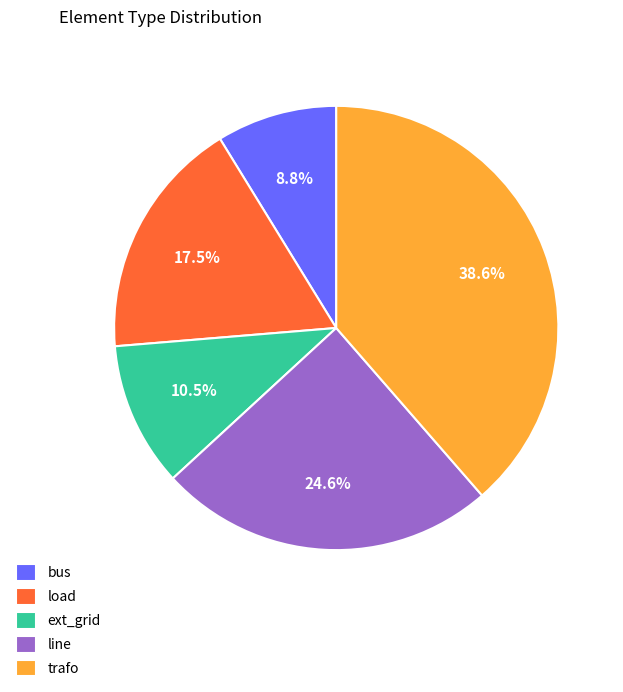

How much of the chart is everything except line?

75.4%